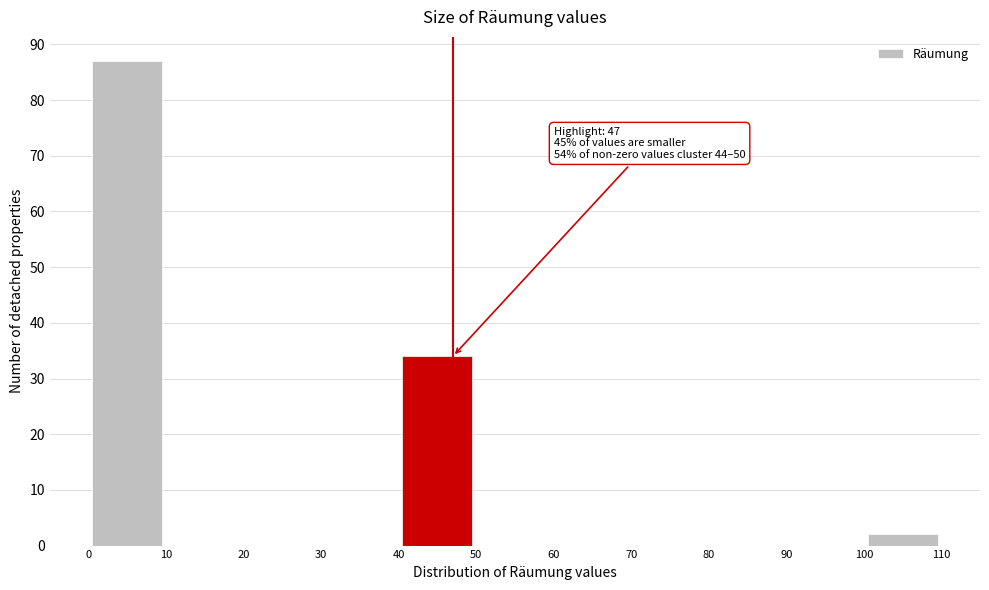

Which range on the x-axis has the tallest bar?

0 to 10